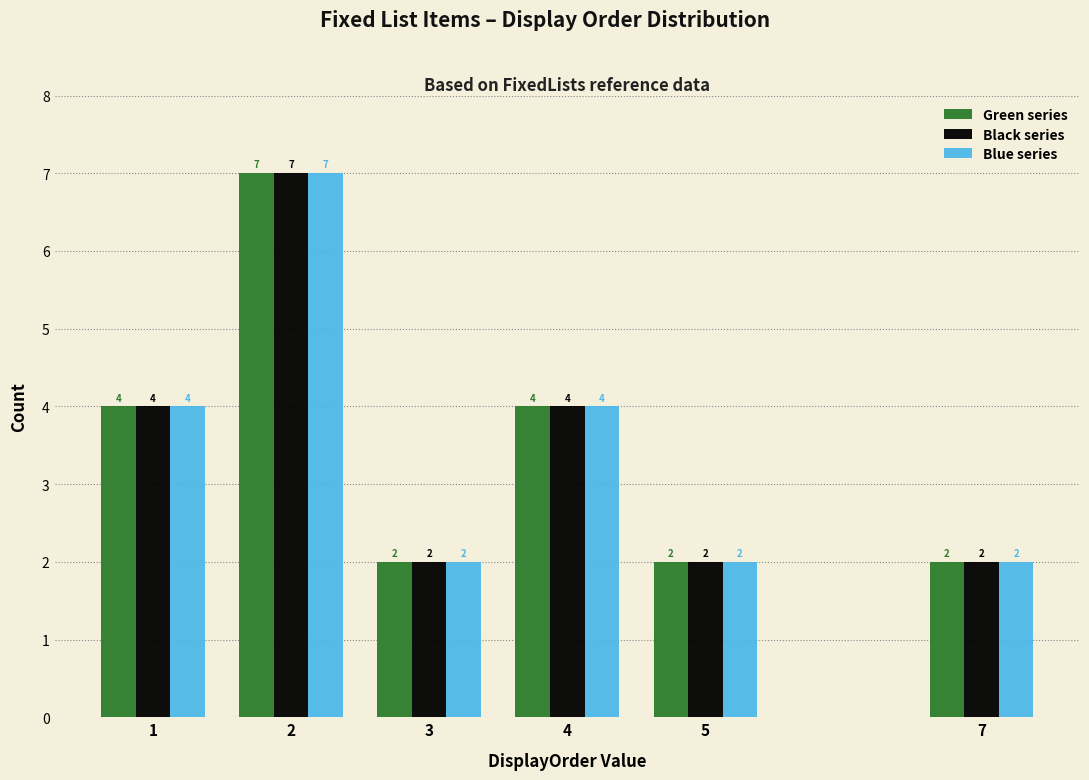

Reading right to left, list all the values displayed in this chart.

Green series: 7=2	5=2	4=4	3=2	2=7	1=4
Black series: 7=2	5=2	4=4	3=2	2=7	1=4
Blue series: 7=2	5=2	4=4	3=2	2=7	1=4